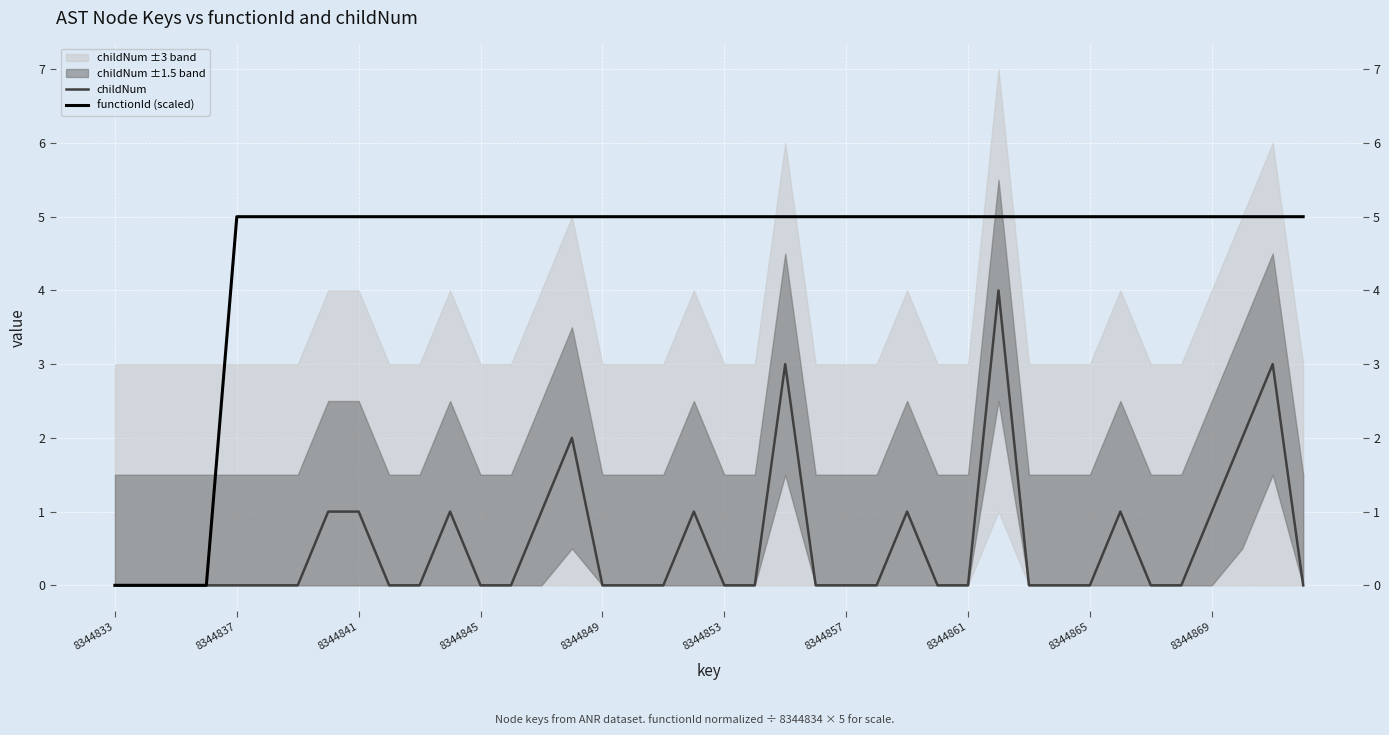

How many data points in functionId (scaled) are less than 5?

4